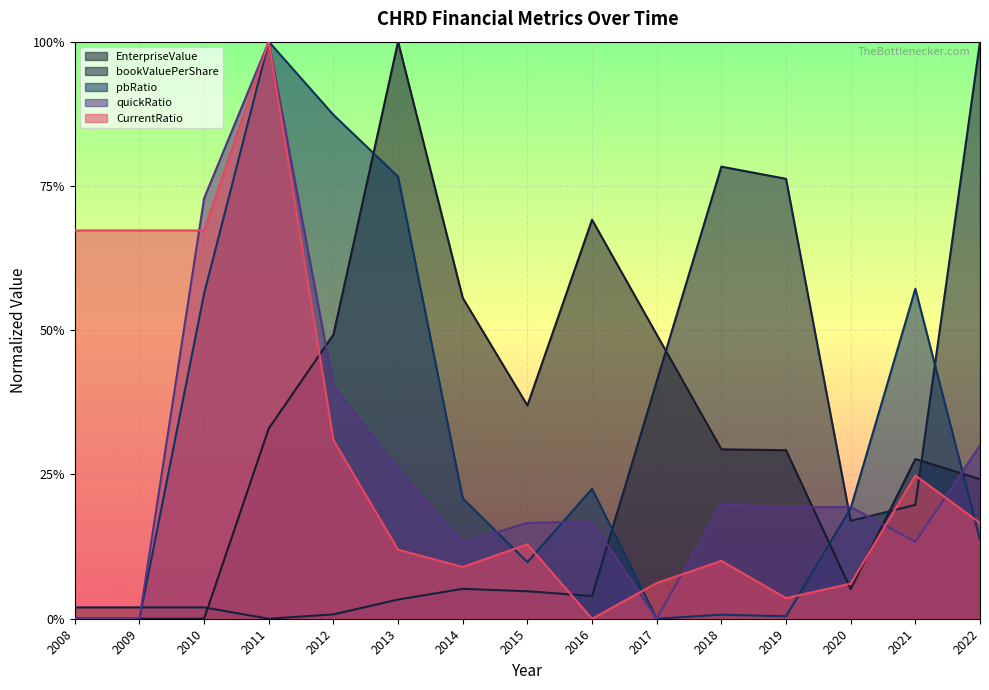

Which series ends up on top after the final intersection of pbRatio and quickRatio?

quickRatio